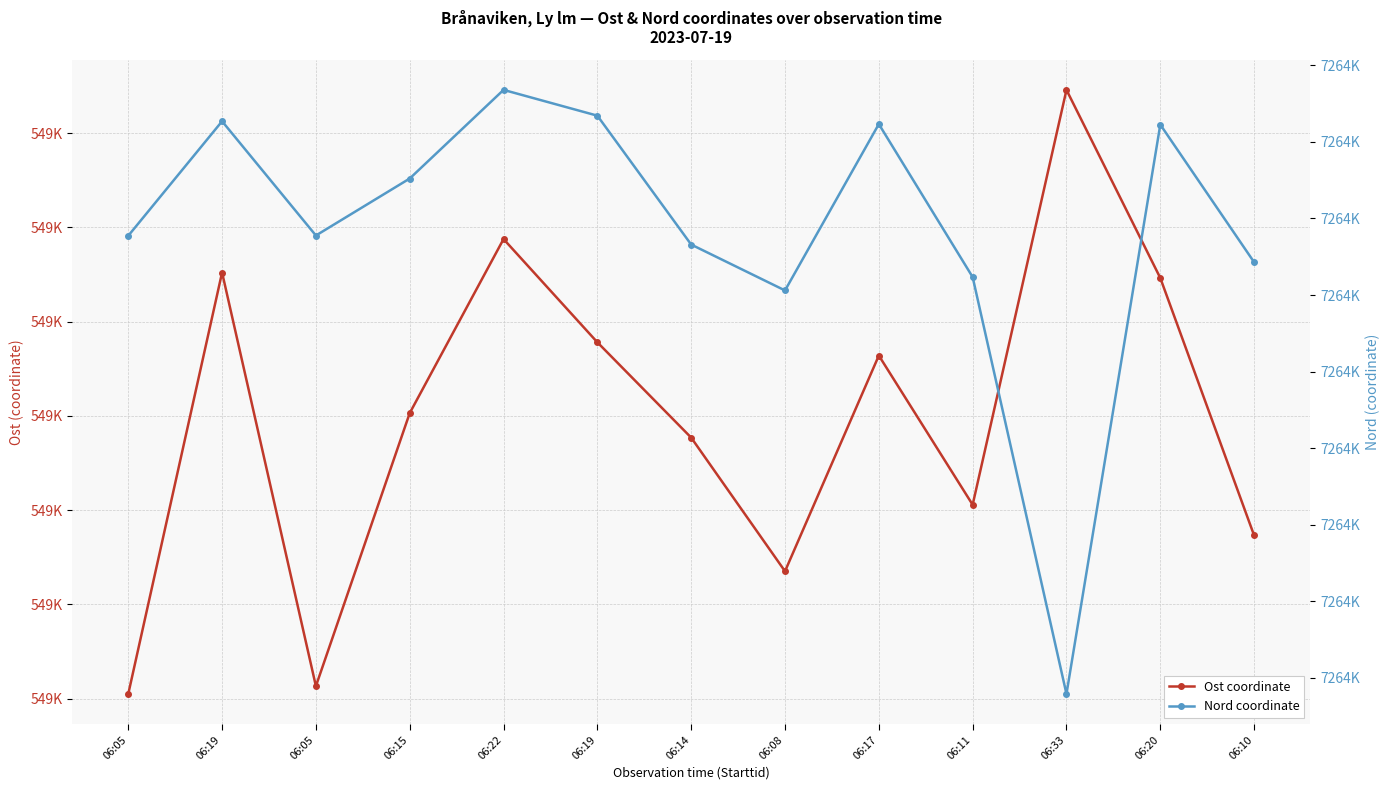

What is the average value of the Ost coordinate series?

548799.5